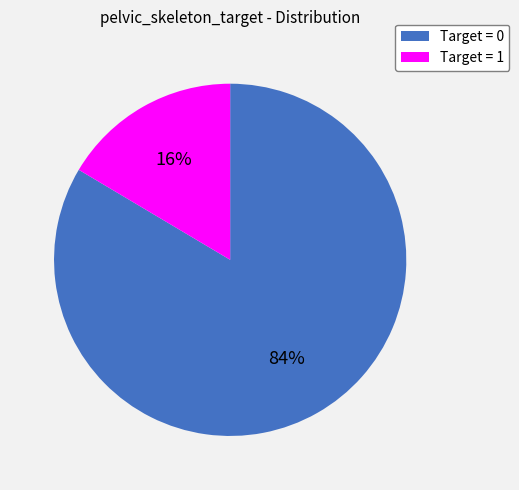

Count the number of slices in the pie.

2